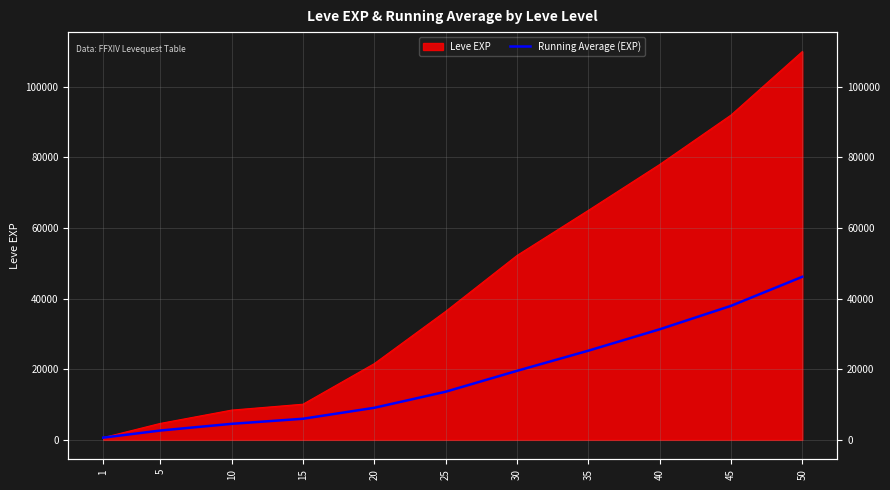

Approximately how many times larger is the value at 50 compared to 40?

1.5